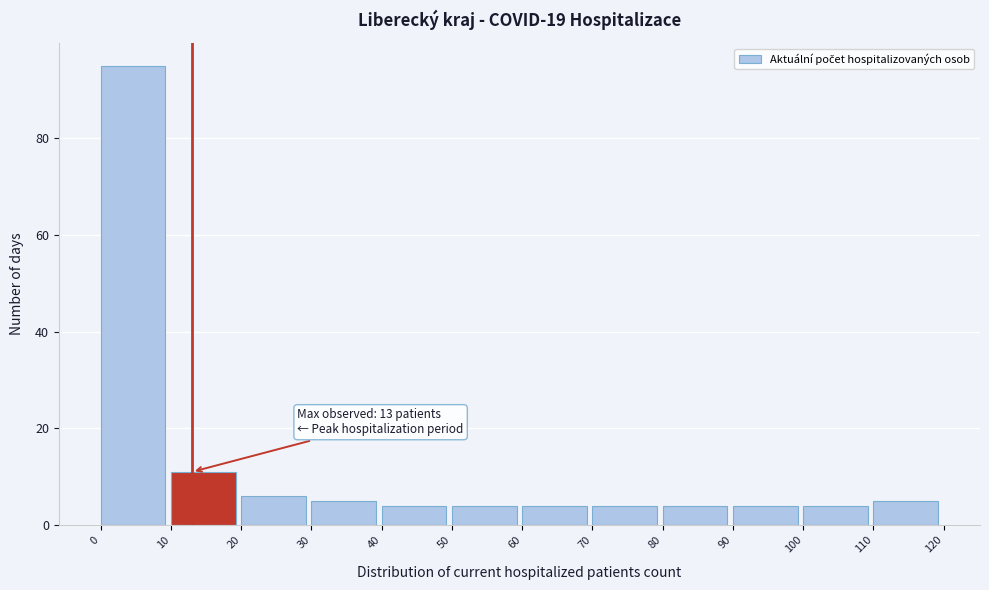

Which range on the x-axis has the tallest bar?

0 to 10